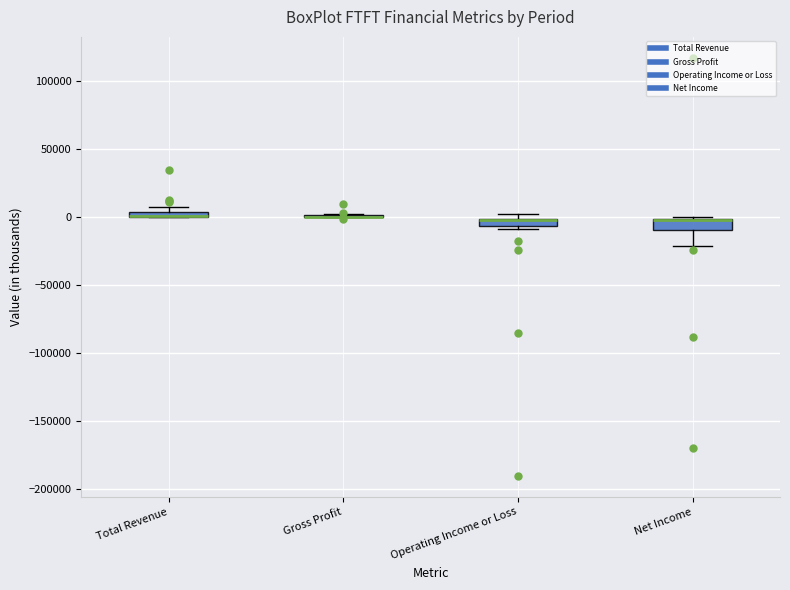

Where is the lower edge of the box for Operating Income or Loss on the y-axis? The values are not printed on the chart, so give them approximately, as read against the axis.

-5000